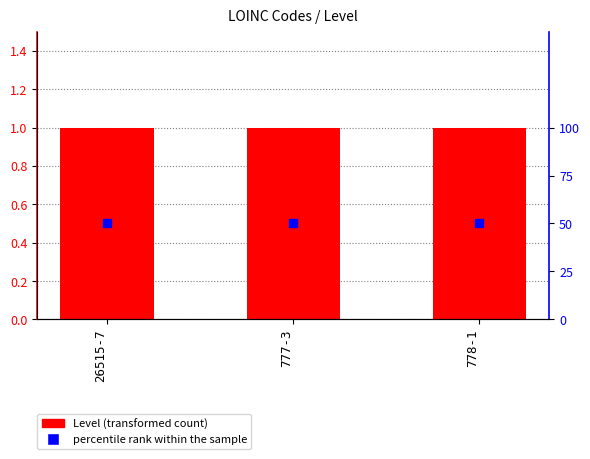

What is the total value across all series at 777-3?

51